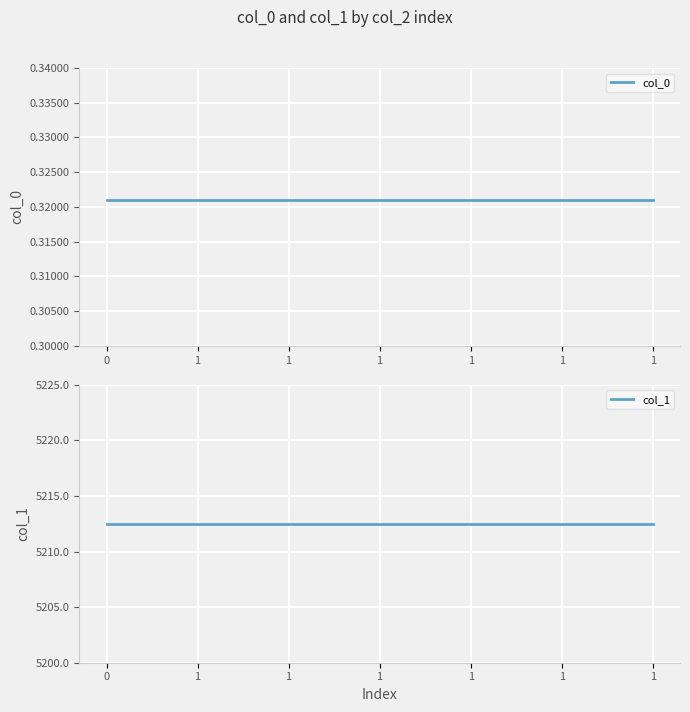

What is the sum of the col_0 values at 0 and 1?

0.6